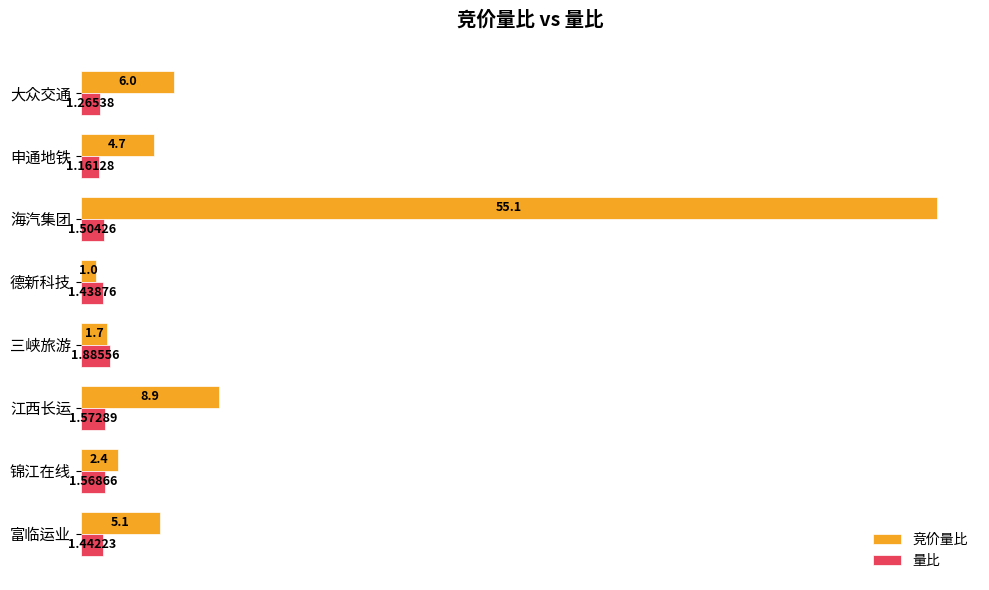

At which category is the sum across all series the highest?

海汽集团